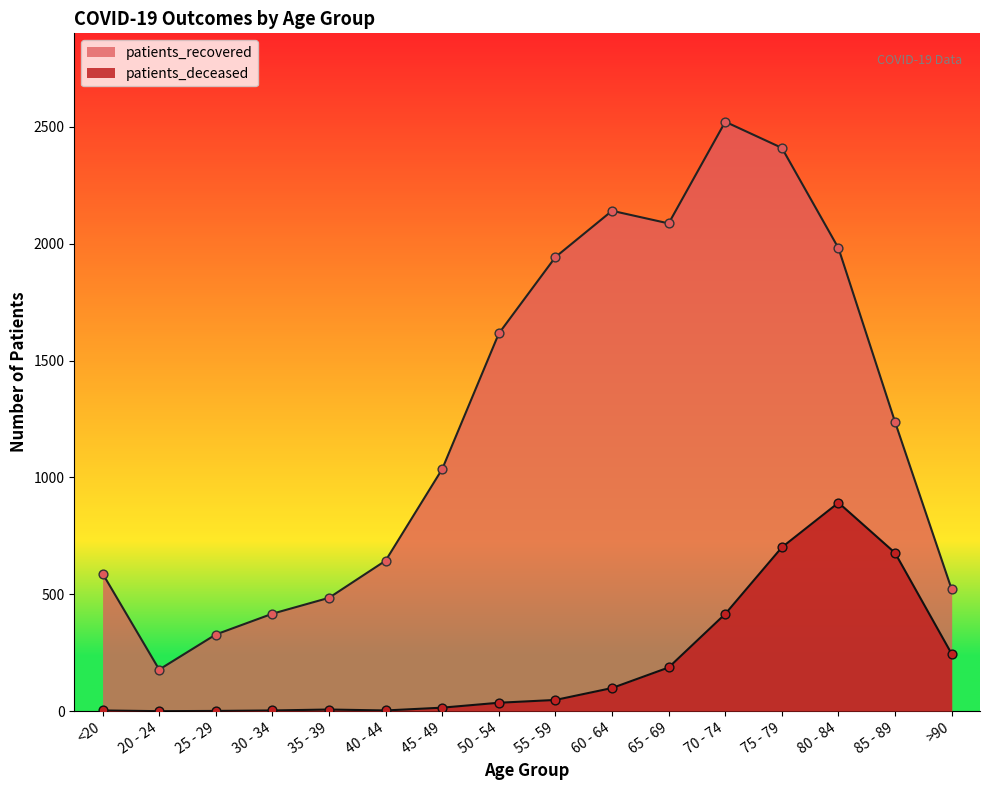

Which series has the largest Y range (max minus min)?

patients_recovered